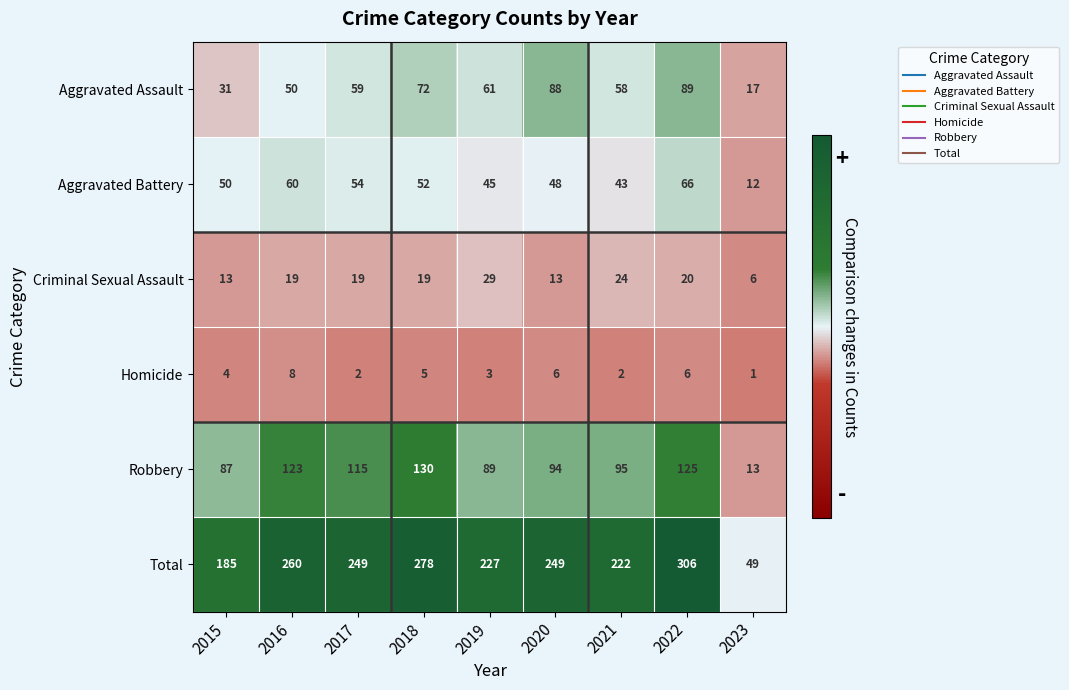

Which series has the largest total across all categories?

Total